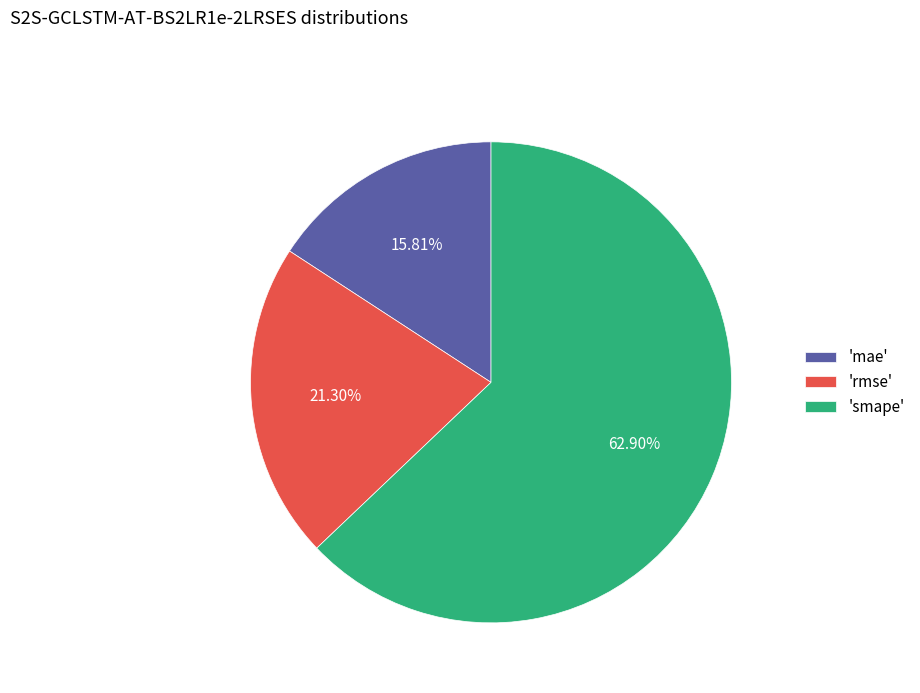

Do 'mae' and 'rmse' together represent more than half of the pie?

No